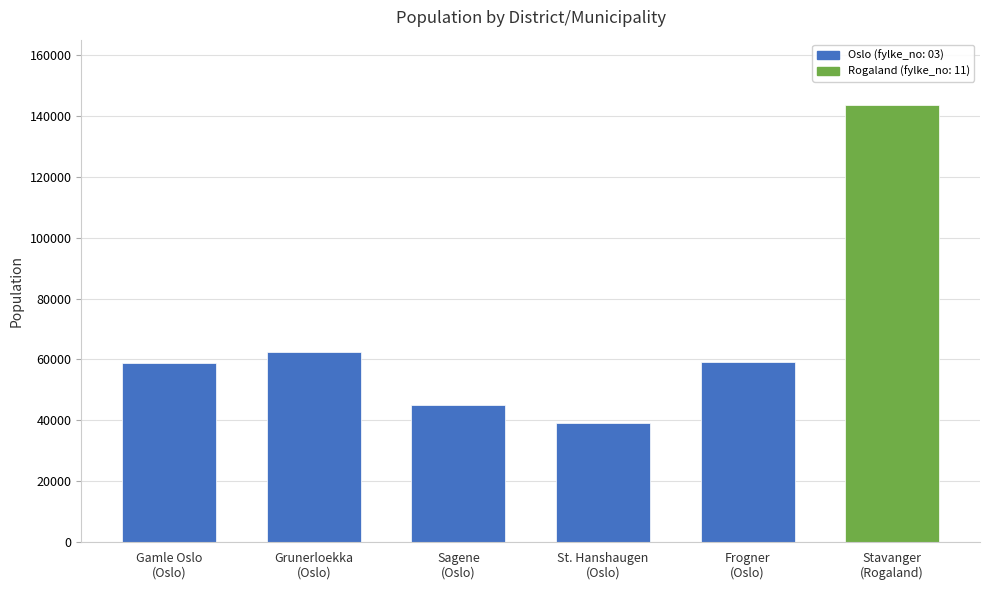

Which category has the lowest value across all series?

St. Hanshaugen
(Oslo)